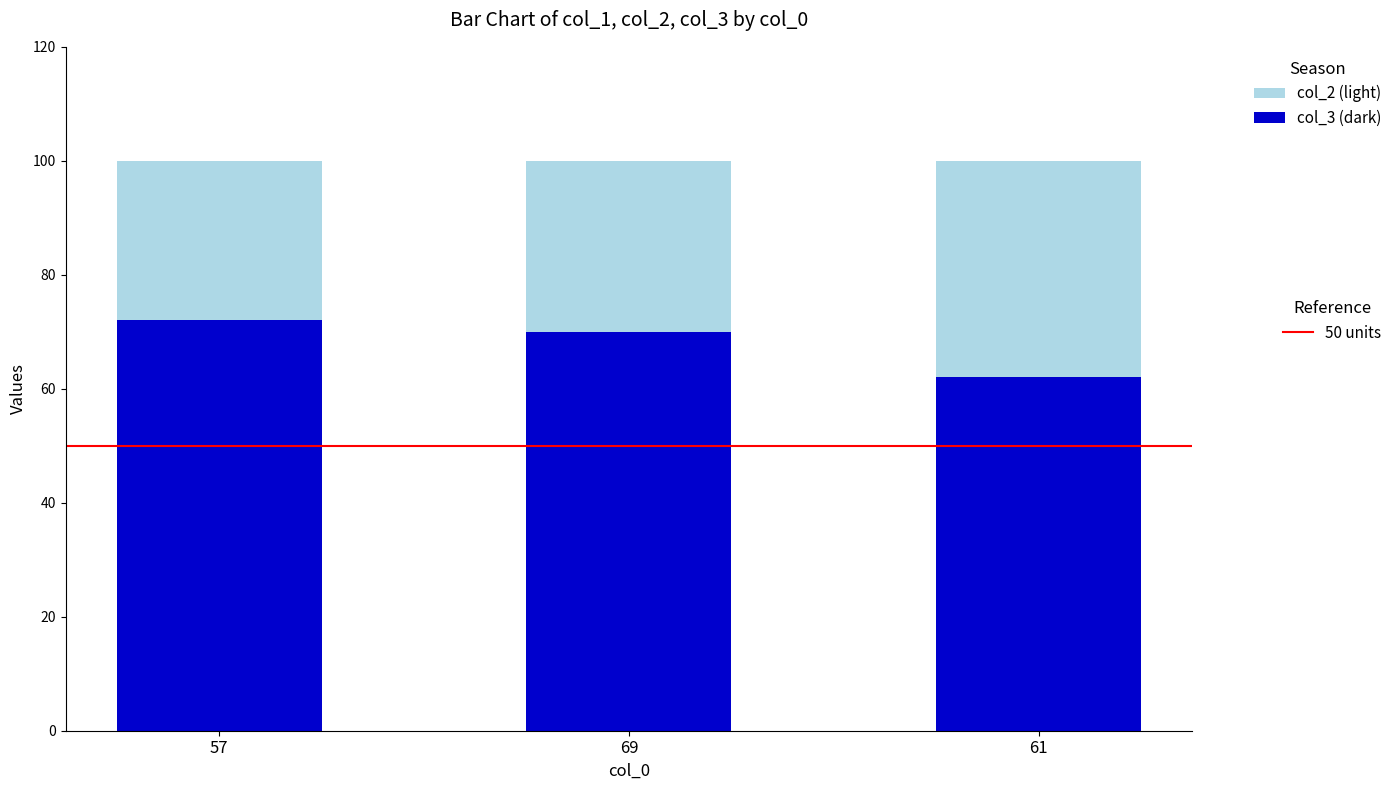

How many categories are shown in the chart?

3